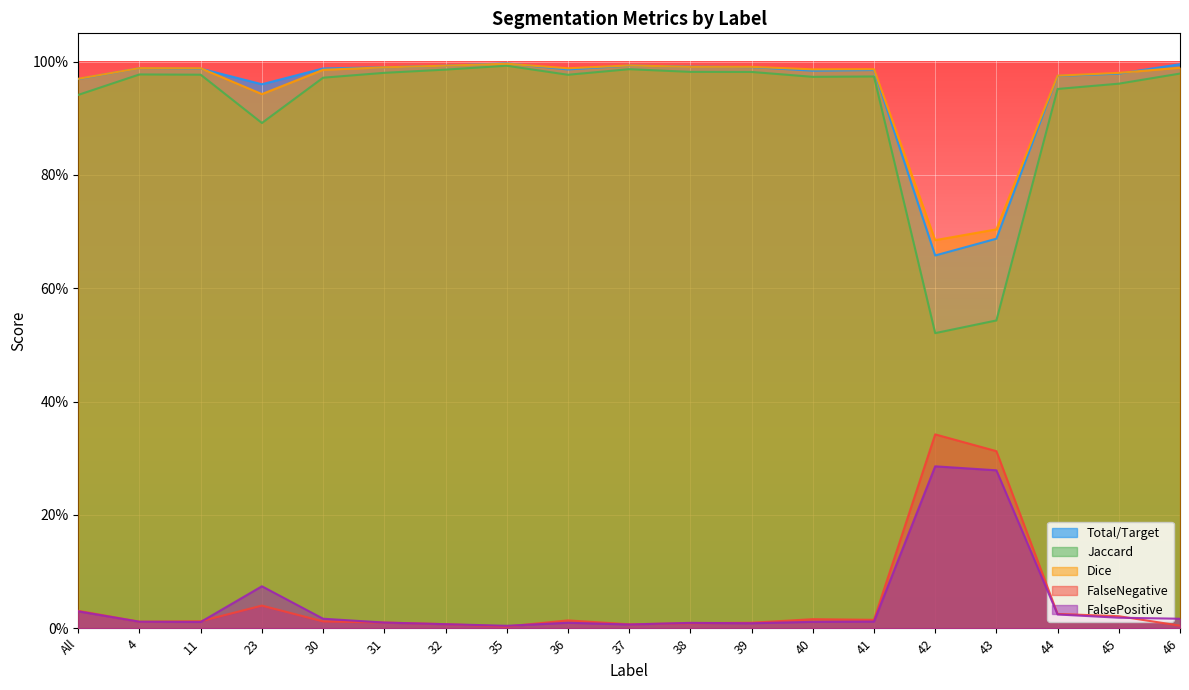

True or false: Dice has a value of 0.6 at 46.

False